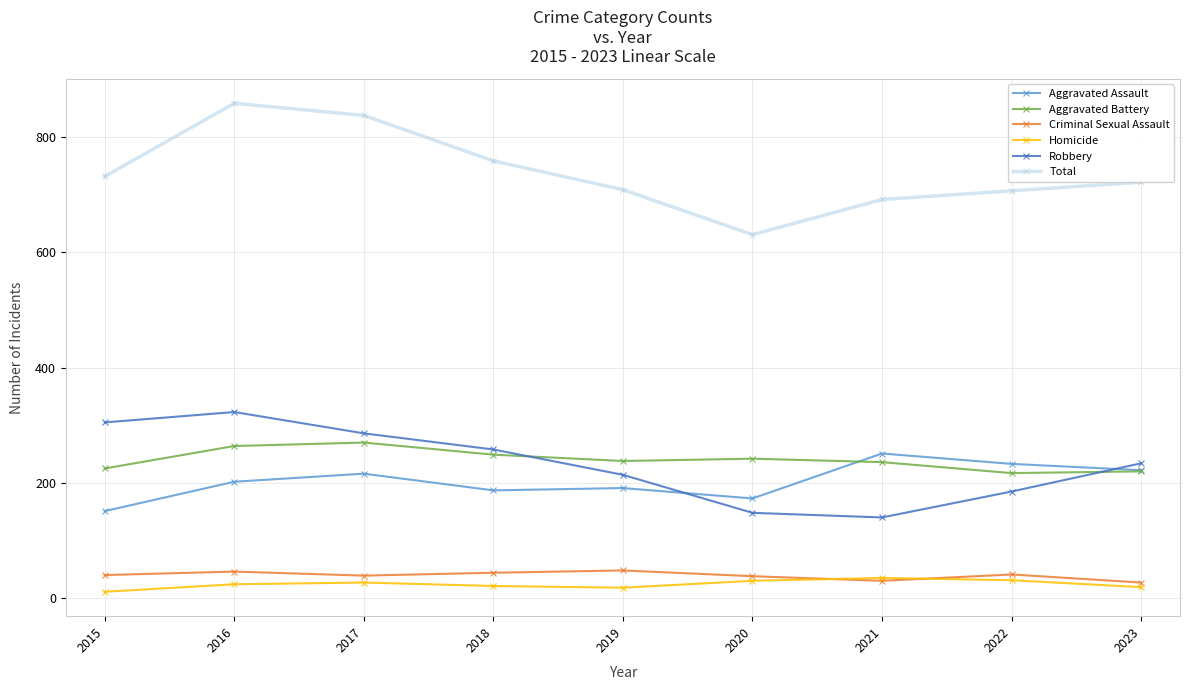

Which category has the highest value in the Robbery series?

2016